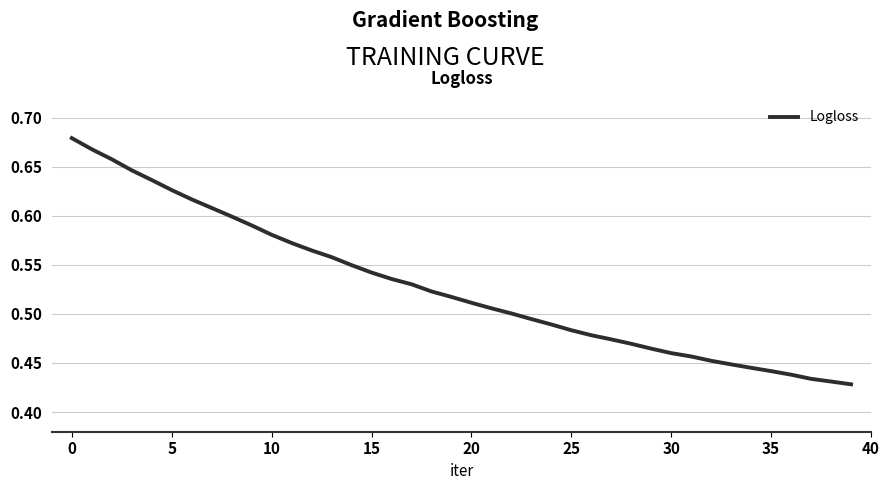

What is the maximum value shown in the chart?

0.7